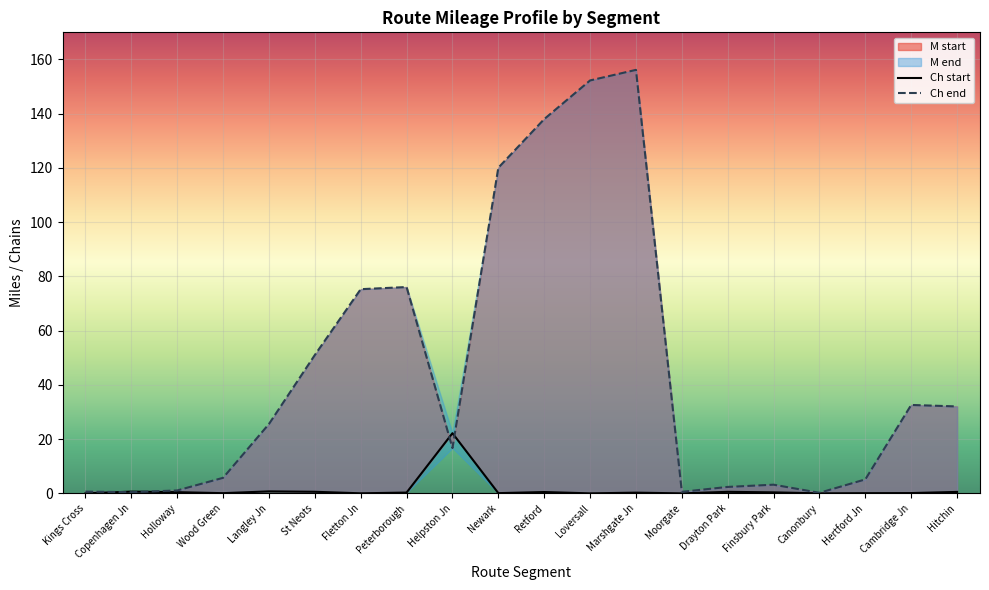

What is the value of the M end point at the 1st from the left?

0.6